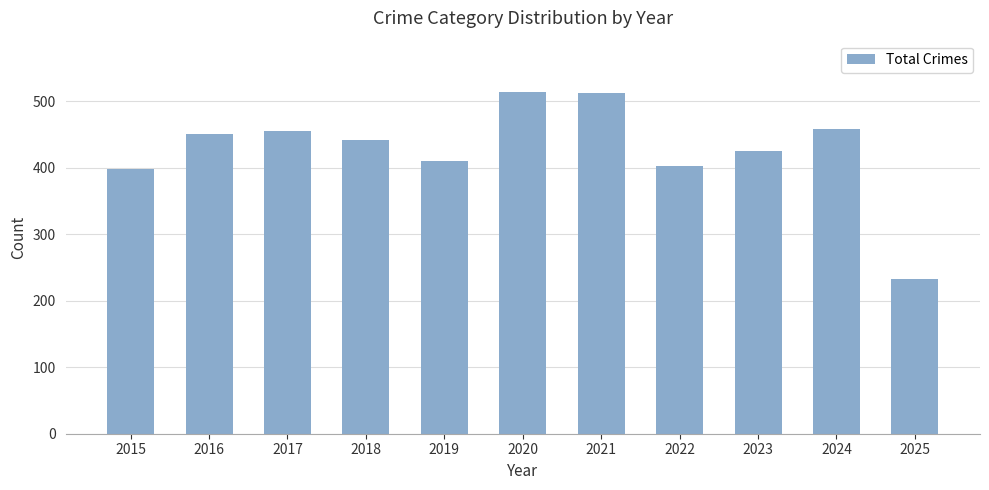

Does the chart contain any negative values?

No